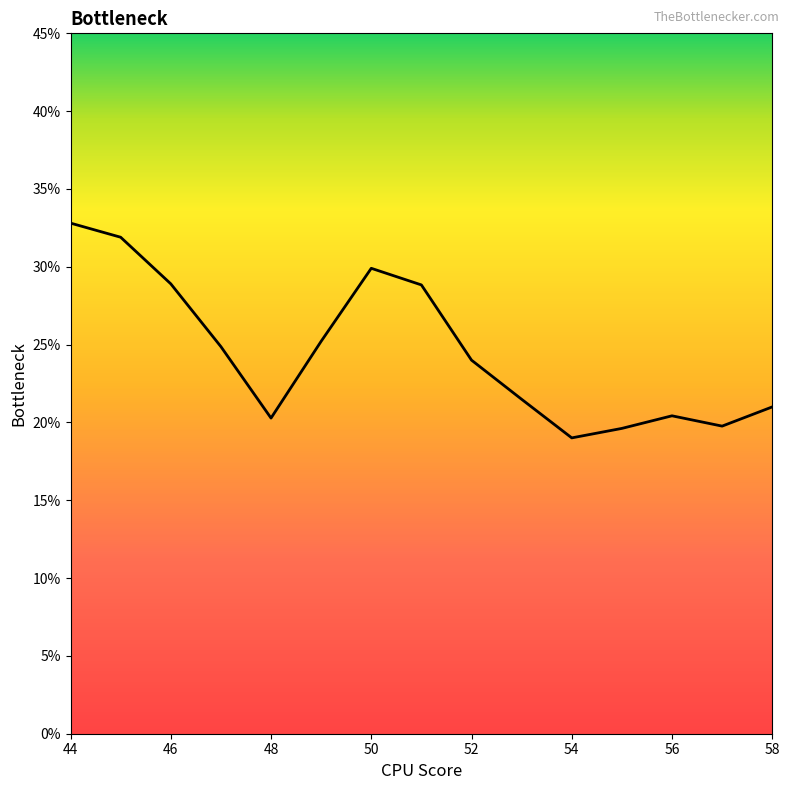

Reading left to right, list all the values displayed in this chart.

0.3	0.3	0.3	0.2	0.2	0.3	0.3	0.3	0.2	0.2	0.2	0.2	0.2	0.2	0.2